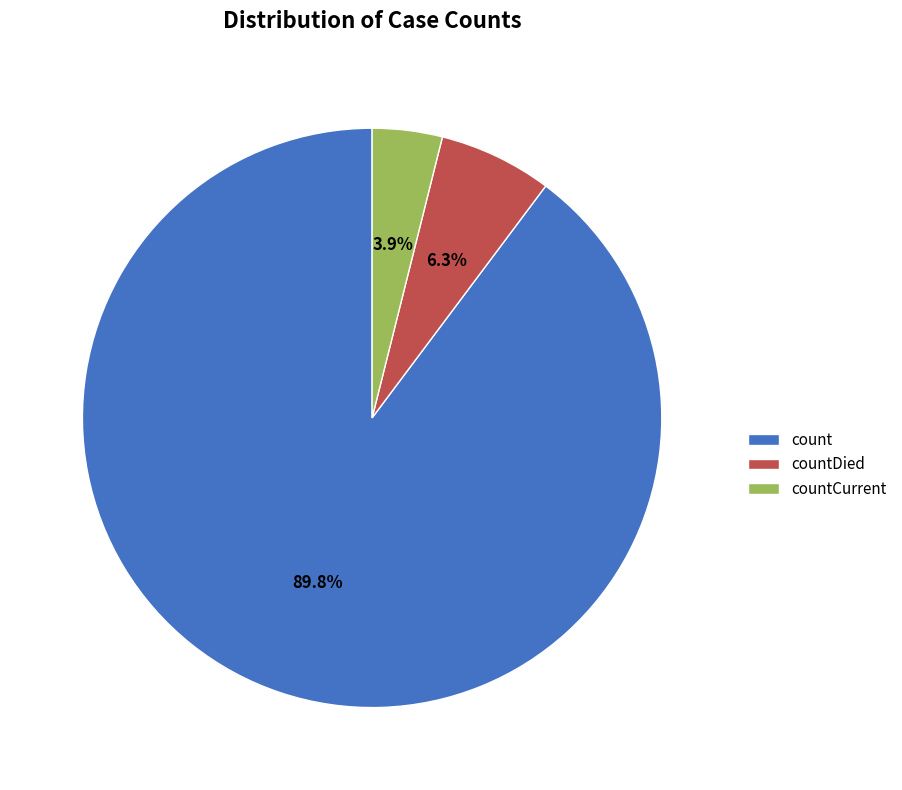

Which has a higher value, countCurrent or countDied?

countDied